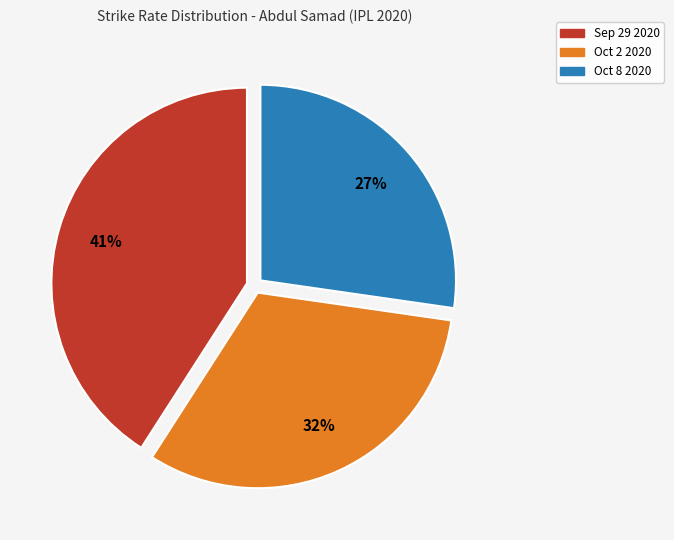

To the nearest percent, what portion does Oct 8 2020 represent?

27%